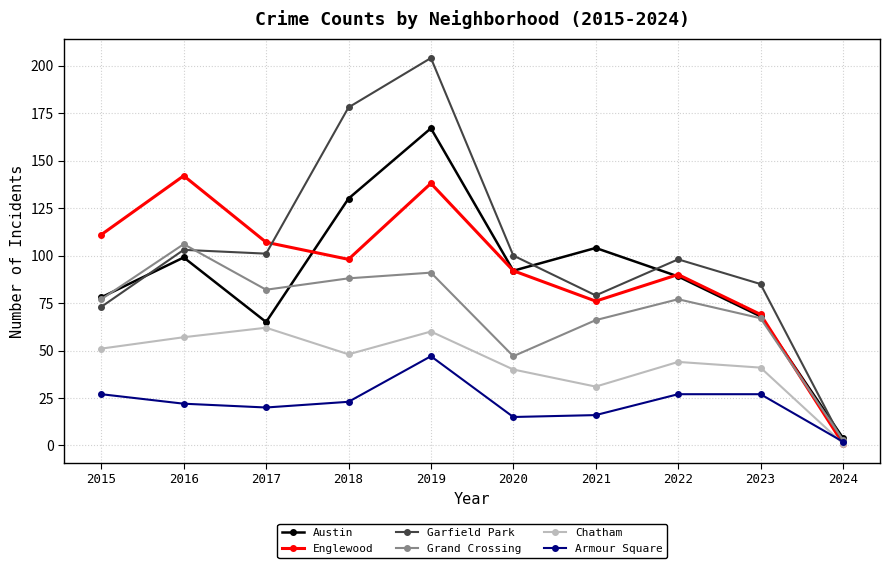

True or false: Austin has more than 0 interior local peaks.

True